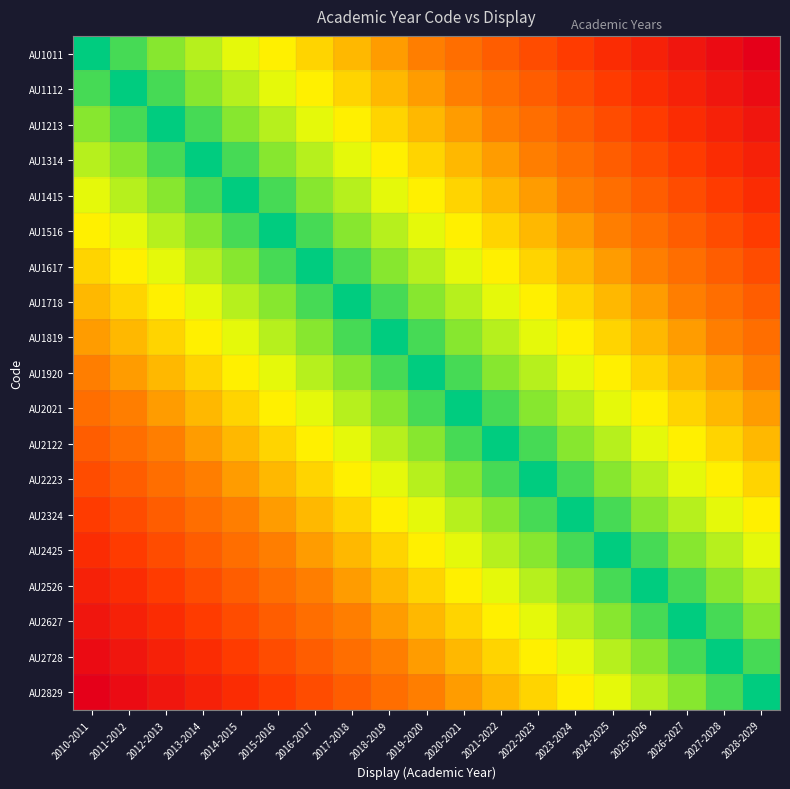

Reading left to right, extract all data points from this chart.

AU1011: 2010-2011=0	2011-2012=1	2012-2013=2	2013-2014=3	2014-2015=4	2015-2016=5	2016-2017=6	2017-2018=7	2018-2019=8	2019-2020=9	2020-2021=10	2021-2022=11	2022-2023=12	2023-2024=13	2024-2025=14	2025-2026=15	2026-2027=16	2027-2028=17	2028-2029=18
AU1112: 2010-2011=1	2011-2012=0	2012-2013=1	2013-2014=2	2014-2015=3	2015-2016=4	2016-2017=5	2017-2018=6	2018-2019=7	2019-2020=8	2020-2021=9	2021-2022=10	2022-2023=11	2023-2024=12	2024-2025=13	2025-2026=14	2026-2027=15	2027-2028=16	2028-2029=17
AU1213: 2010-2011=2	2011-2012=1	2012-2013=0	2013-2014=1	2014-2015=2	2015-2016=3	2016-2017=4	2017-2018=5	2018-2019=6	2019-2020=7	2020-2021=8	2021-2022=9	2022-2023=10	2023-2024=11	2024-2025=12	2025-2026=13	2026-2027=14	2027-2028=15	2028-2029=16
AU1314: 2010-2011=3	2011-2012=2	2012-2013=1	2013-2014=0	2014-2015=1	2015-2016=2	2016-2017=3	2017-2018=4	2018-2019=5	2019-2020=6	2020-2021=7	2021-2022=8	2022-2023=9	2023-2024=10	2024-2025=11	2025-2026=12	2026-2027=13	2027-2028=14	2028-2029=15
AU1415: 2010-2011=4	2011-2012=3	2012-2013=2	2013-2014=1	2014-2015=0	2015-2016=1	2016-2017=2	2017-2018=3	2018-2019=4	2019-2020=5	2020-2021=6	2021-2022=7	2022-2023=8	2023-2024=9	2024-2025=10	2025-2026=11	2026-2027=12	2027-2028=13	2028-2029=14
AU1516: 2010-2011=5	2011-2012=4	2012-2013=3	2013-2014=2	2014-2015=1	2015-2016=0	2016-2017=1	2017-2018=2	2018-2019=3	2019-2020=4	2020-2021=5	2021-2022=6	2022-2023=7	2023-2024=8	2024-2025=9	2025-2026=10	2026-2027=11	2027-2028=12	2028-2029=13
AU1617: 2010-2011=6	2011-2012=5	2012-2013=4	2013-2014=3	2014-2015=2	2015-2016=1	2016-2017=0	2017-2018=1	2018-2019=2	2019-2020=3	2020-2021=4	2021-2022=5	2022-2023=6	2023-2024=7	2024-2025=8	2025-2026=9	2026-2027=10	2027-2028=11	2028-2029=12
AU1718: 2010-2011=7	2011-2012=6	2012-2013=5	2013-2014=4	2014-2015=3	2015-2016=2	2016-2017=1	2017-2018=0	2018-2019=1	2019-2020=2	2020-2021=3	2021-2022=4	2022-2023=5	2023-2024=6	2024-2025=7	2025-2026=8	2026-2027=9	2027-2028=10	2028-2029=11
AU1819: 2010-2011=8	2011-2012=7	2012-2013=6	2013-2014=5	2014-2015=4	2015-2016=3	2016-2017=2	2017-2018=1	2018-2019=0	2019-2020=1	2020-2021=2	2021-2022=3	2022-2023=4	2023-2024=5	2024-2025=6	2025-2026=7	2026-2027=8	2027-2028=9	2028-2029=10
AU1920: 2010-2011=9	2011-2012=8	2012-2013=7	2013-2014=6	2014-2015=5	2015-2016=4	2016-2017=3	2017-2018=2	2018-2019=1	2019-2020=0	2020-2021=1	2021-2022=2	2022-2023=3	2023-2024=4	2024-2025=5	2025-2026=6	2026-2027=7	2027-2028=8	2028-2029=9
AU2021: 2010-2011=10	2011-2012=9	2012-2013=8	2013-2014=7	2014-2015=6	2015-2016=5	2016-2017=4	2017-2018=3	2018-2019=2	2019-2020=1	2020-2021=0	2021-2022=1	2022-2023=2	2023-2024=3	2024-2025=4	2025-2026=5	2026-2027=6	2027-2028=7	2028-2029=8
AU2122: 2010-2011=11	2011-2012=10	2012-2013=9	2013-2014=8	2014-2015=7	2015-2016=6	2016-2017=5	2017-2018=4	2018-2019=3	2019-2020=2	2020-2021=1	2021-2022=0	2022-2023=1	2023-2024=2	2024-2025=3	2025-2026=4	2026-2027=5	2027-2028=6	2028-2029=7
AU2223: 2010-2011=12	2011-2012=11	2012-2013=10	2013-2014=9	2014-2015=8	2015-2016=7	2016-2017=6	2017-2018=5	2018-2019=4	2019-2020=3	2020-2021=2	2021-2022=1	2022-2023=0	2023-2024=1	2024-2025=2	2025-2026=3	2026-2027=4	2027-2028=5	2028-2029=6
AU2324: 2010-2011=13	2011-2012=12	2012-2013=11	2013-2014=10	2014-2015=9	2015-2016=8	2016-2017=7	2017-2018=6	2018-2019=5	2019-2020=4	2020-2021=3	2021-2022=2	2022-2023=1	2023-2024=0	2024-2025=1	2025-2026=2	2026-2027=3	2027-2028=4	2028-2029=5
AU2425: 2010-2011=14	2011-2012=13	2012-2013=12	2013-2014=11	2014-2015=10	2015-2016=9	2016-2017=8	2017-2018=7	2018-2019=6	2019-2020=5	2020-2021=4	2021-2022=3	2022-2023=2	2023-2024=1	2024-2025=0	2025-2026=1	2026-2027=2	2027-2028=3	2028-2029=4
AU2526: 2010-2011=15	2011-2012=14	2012-2013=13	2013-2014=12	2014-2015=11	2015-2016=10	2016-2017=9	2017-2018=8	2018-2019=7	2019-2020=6	2020-2021=5	2021-2022=4	2022-2023=3	2023-2024=2	2024-2025=1	2025-2026=0	2026-2027=1	2027-2028=2	2028-2029=3
AU2627: 2010-2011=16	2011-2012=15	2012-2013=14	2013-2014=13	2014-2015=12	2015-2016=11	2016-2017=10	2017-2018=9	2018-2019=8	2019-2020=7	2020-2021=6	2021-2022=5	2022-2023=4	2023-2024=3	2024-2025=2	2025-2026=1	2026-2027=0	2027-2028=1	2028-2029=2
AU2728: 2010-2011=17	2011-2012=16	2012-2013=15	2013-2014=14	2014-2015=13	2015-2016=12	2016-2017=11	2017-2018=10	2018-2019=9	2019-2020=8	2020-2021=7	2021-2022=6	2022-2023=5	2023-2024=4	2024-2025=3	2025-2026=2	2026-2027=1	2027-2028=0	2028-2029=1
AU2829: 2010-2011=18	2011-2012=17	2012-2013=16	2013-2014=15	2014-2015=14	2015-2016=13	2016-2017=12	2017-2018=11	2018-2019=10	2019-2020=9	2020-2021=8	2021-2022=7	2022-2023=6	2023-2024=5	2024-2025=4	2025-2026=3	2026-2027=2	2027-2028=1	2028-2029=0